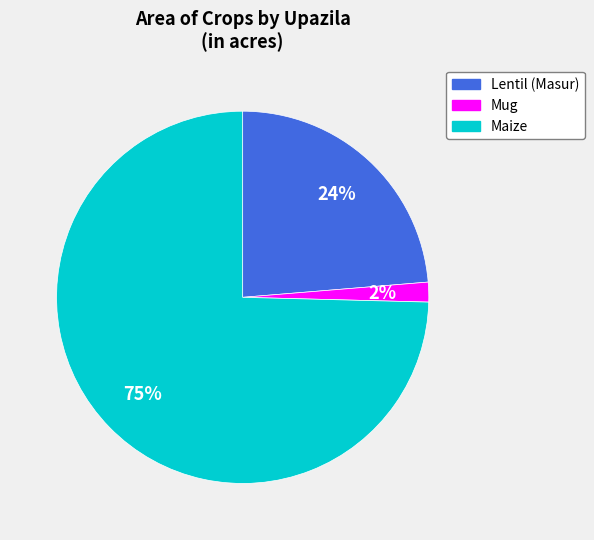

What is the smallest slice in the pie chart?

Mug